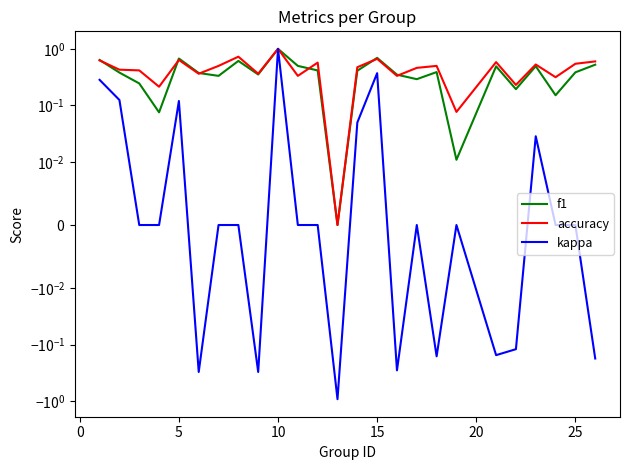

True or false: f1 has more than 0 points higher than both neighbors.

True